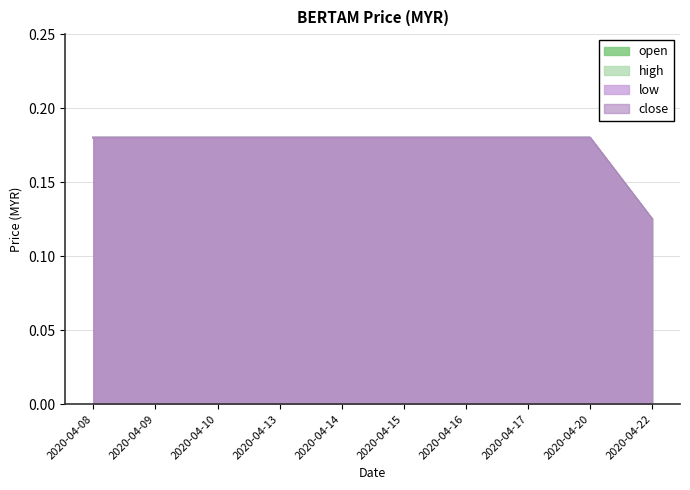

What is the approximate value of open at 2020-04-13?

0.2